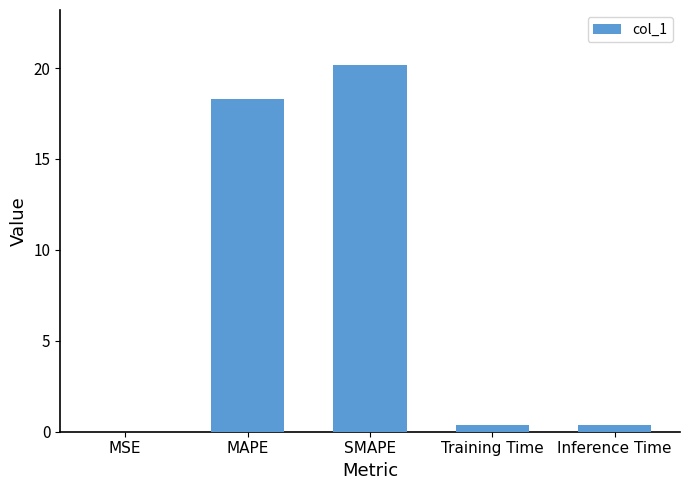

Read the value at MAPE.

18.3